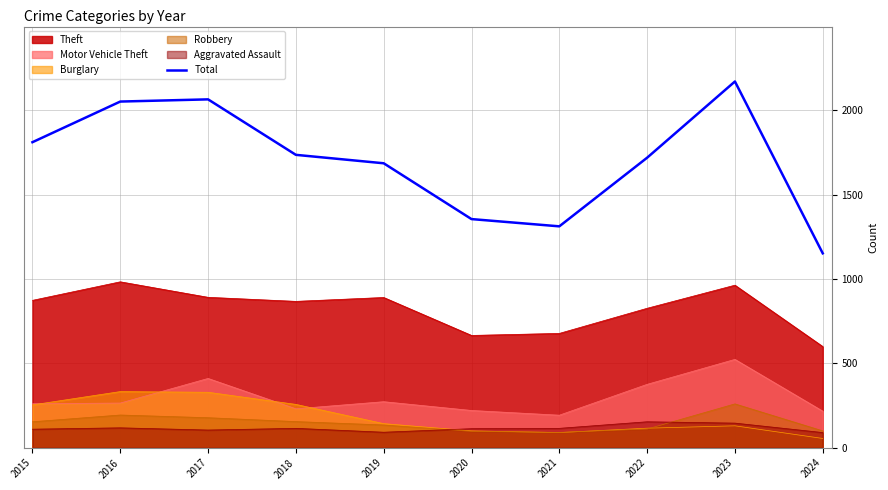

True or false: there are more than 1 points higher than both neighbors.

True